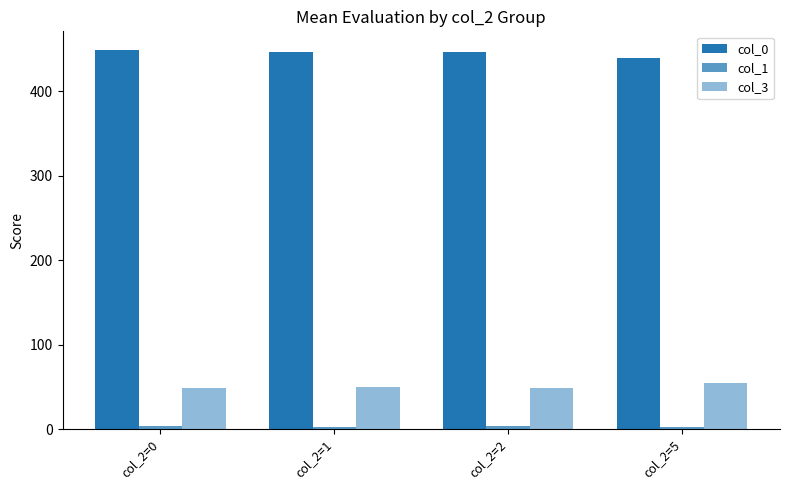

What is the difference between the maximum and minimum values in the col_3 series?

5.7